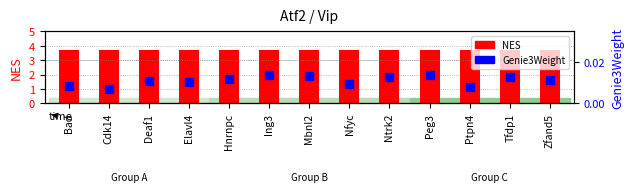

What are all the series names shown in the legend?

NES, Genie3Weight